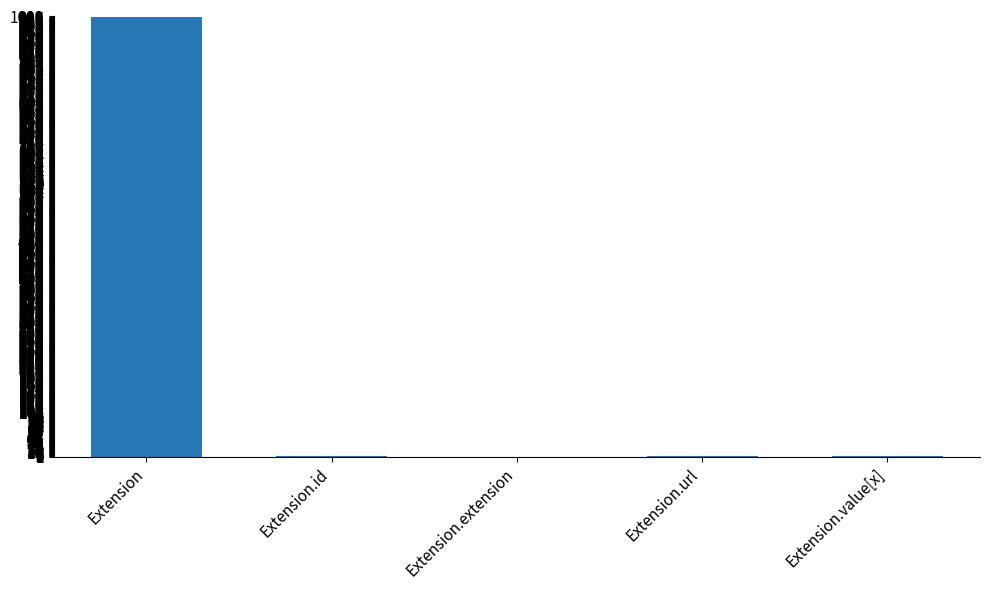

What is the ratio of the value at Extension.value[x] to the value at Extension.url?

1.0